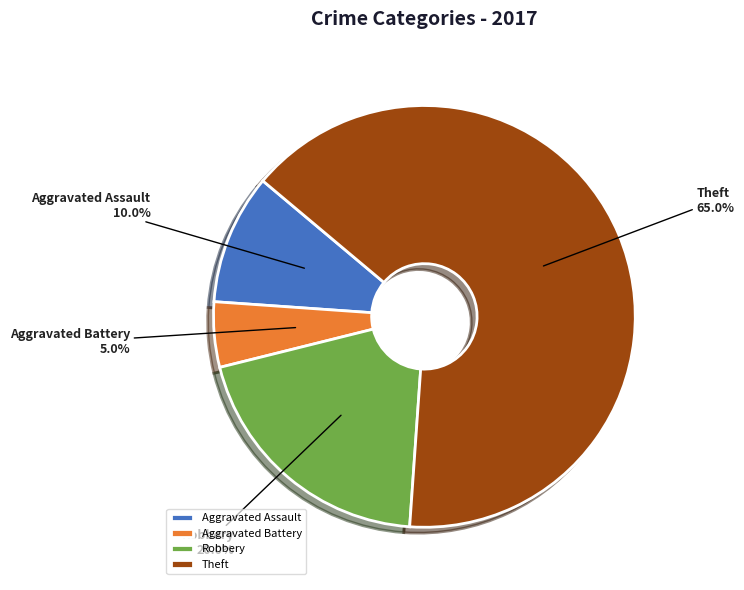

Count the number of slices in the pie.

4